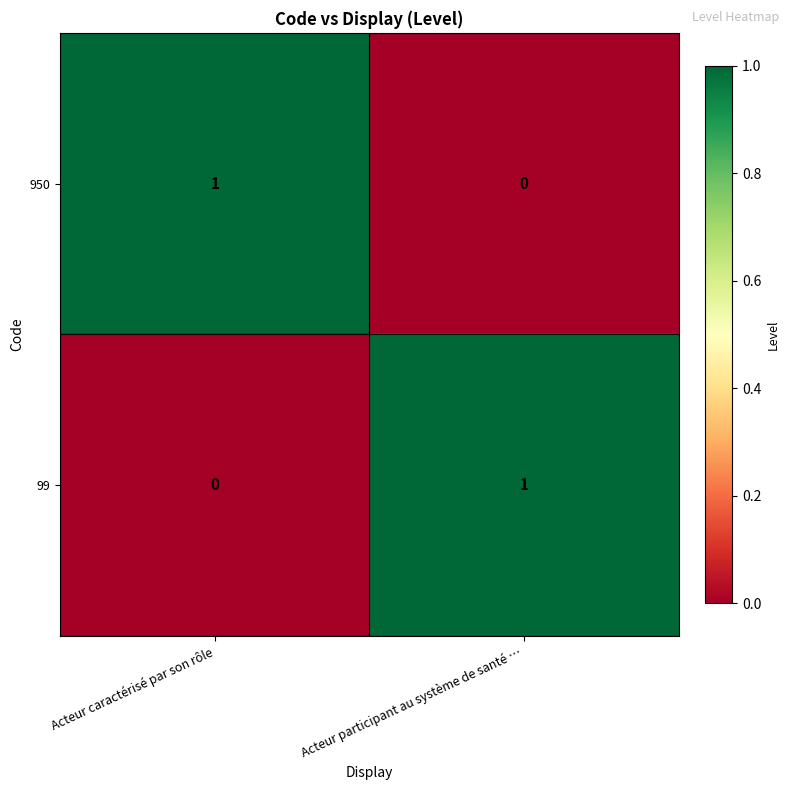

The 950 series shows -1 at Acteur participant au système de santé …. True or false?

False